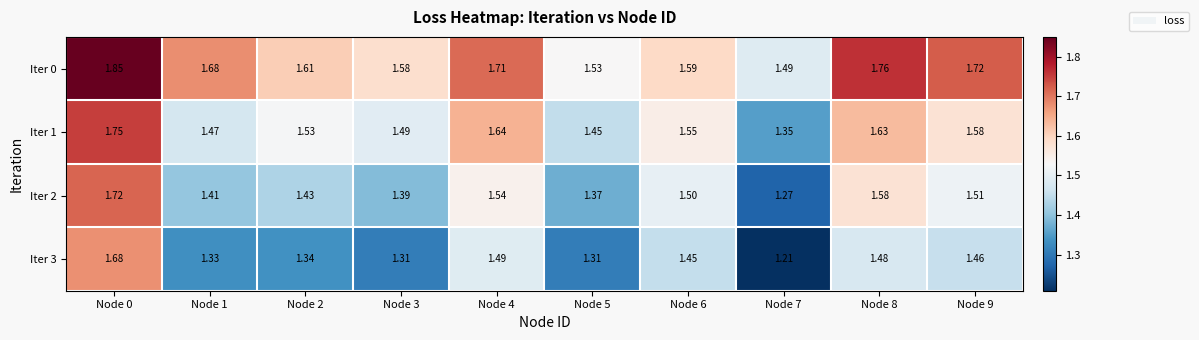

Is the value of Iter 0 at Node 6 greater than the value of Iter 1 at Node 7?

Yes